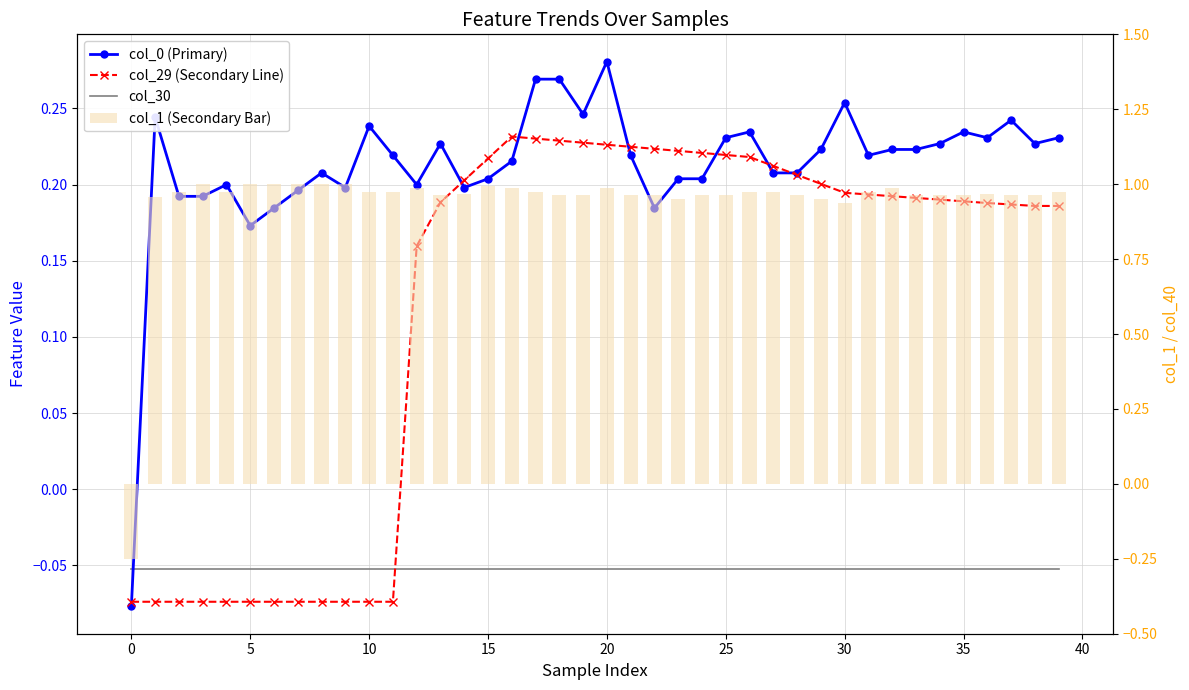

How many data points in col_1 (Secondary Bar) are above 0?

39